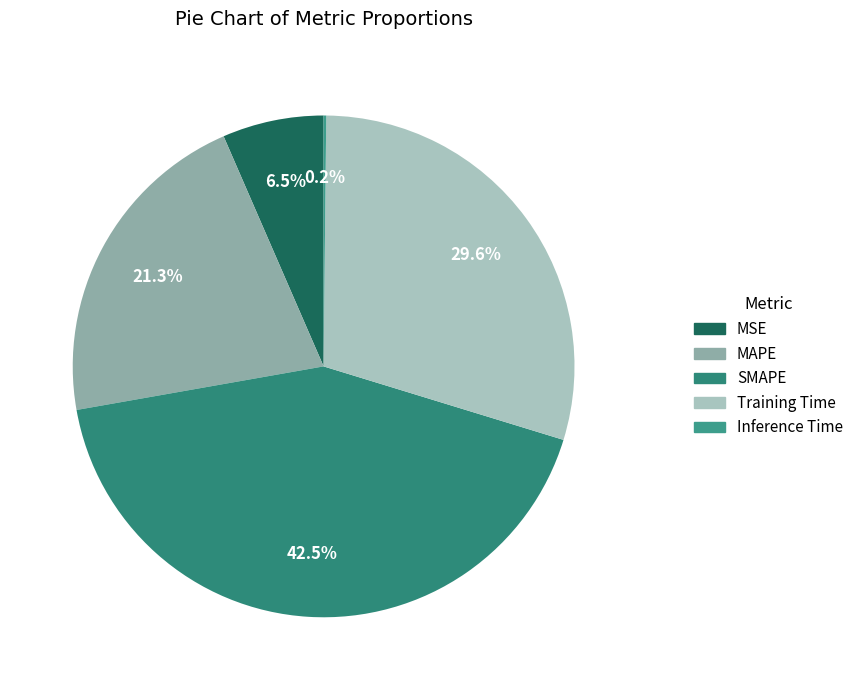

True or false: Training Time accounts for 22% of the total.

False